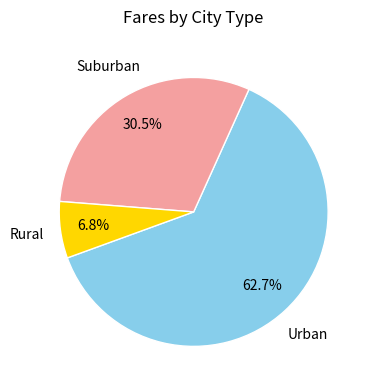

Is the sum of Suburban and Urban greater than half?

Yes